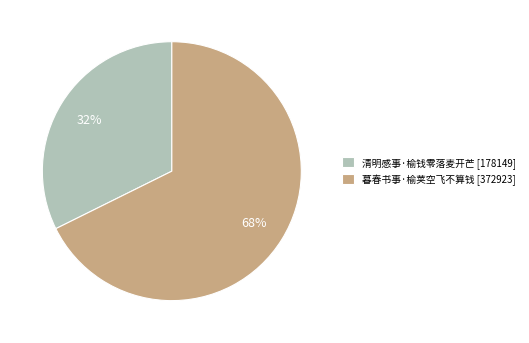

Which slice is the smallest?

清明感事·榆钱零落麦开芒